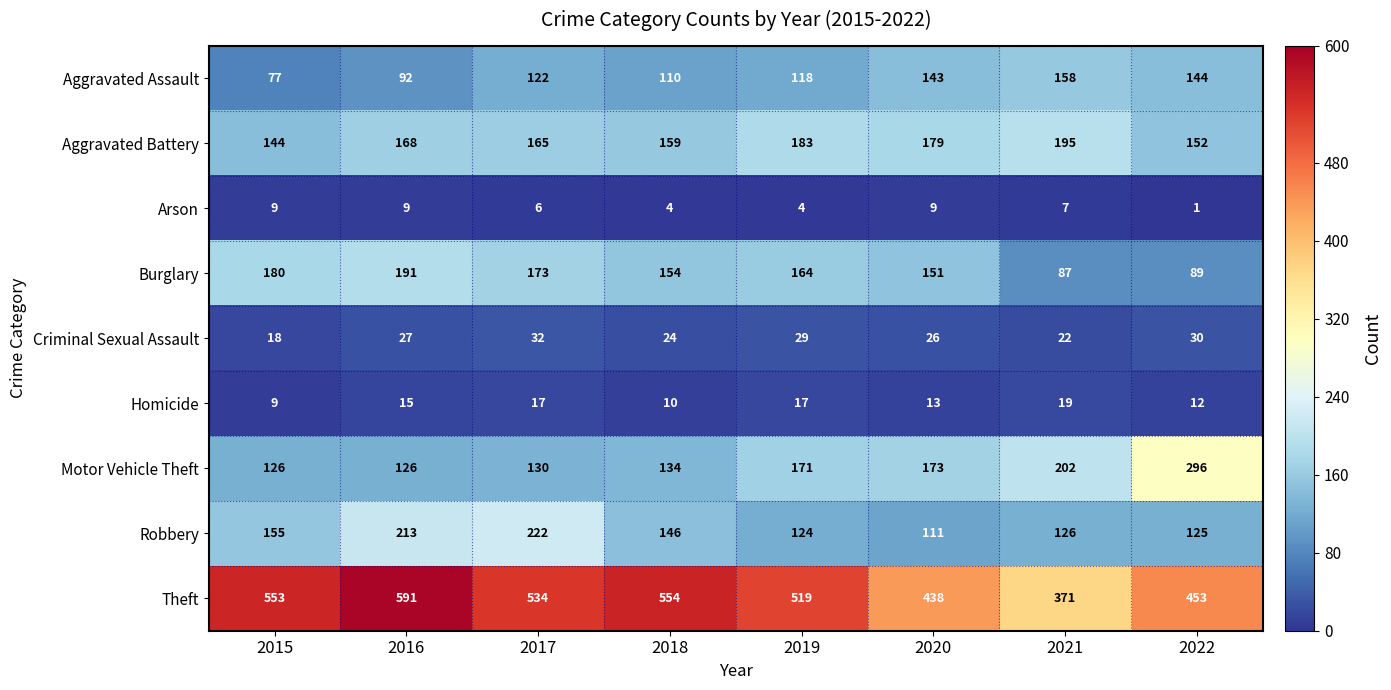

At which label does Arson reach its minimum?

2022